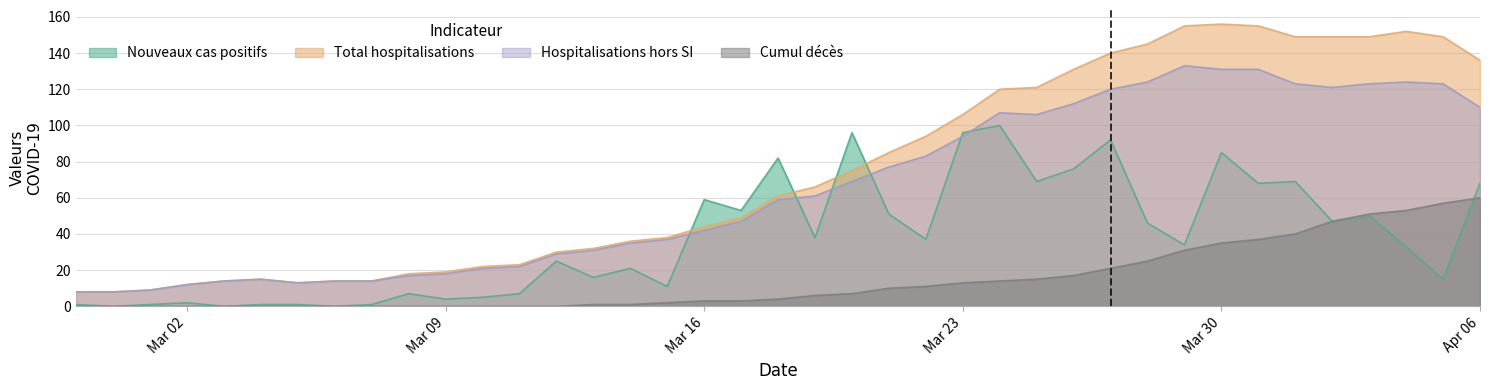

What is the highest value of the Cumul décès series?

60